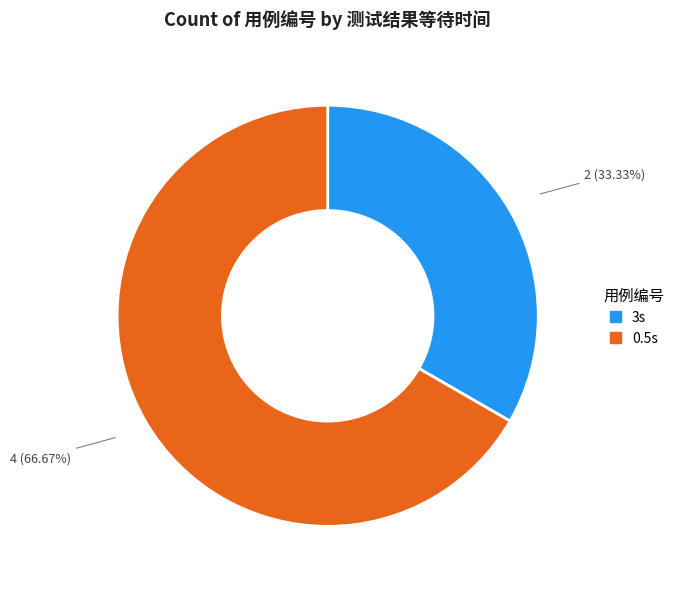

Is there any slice that represents more than half of the pie?

Yes